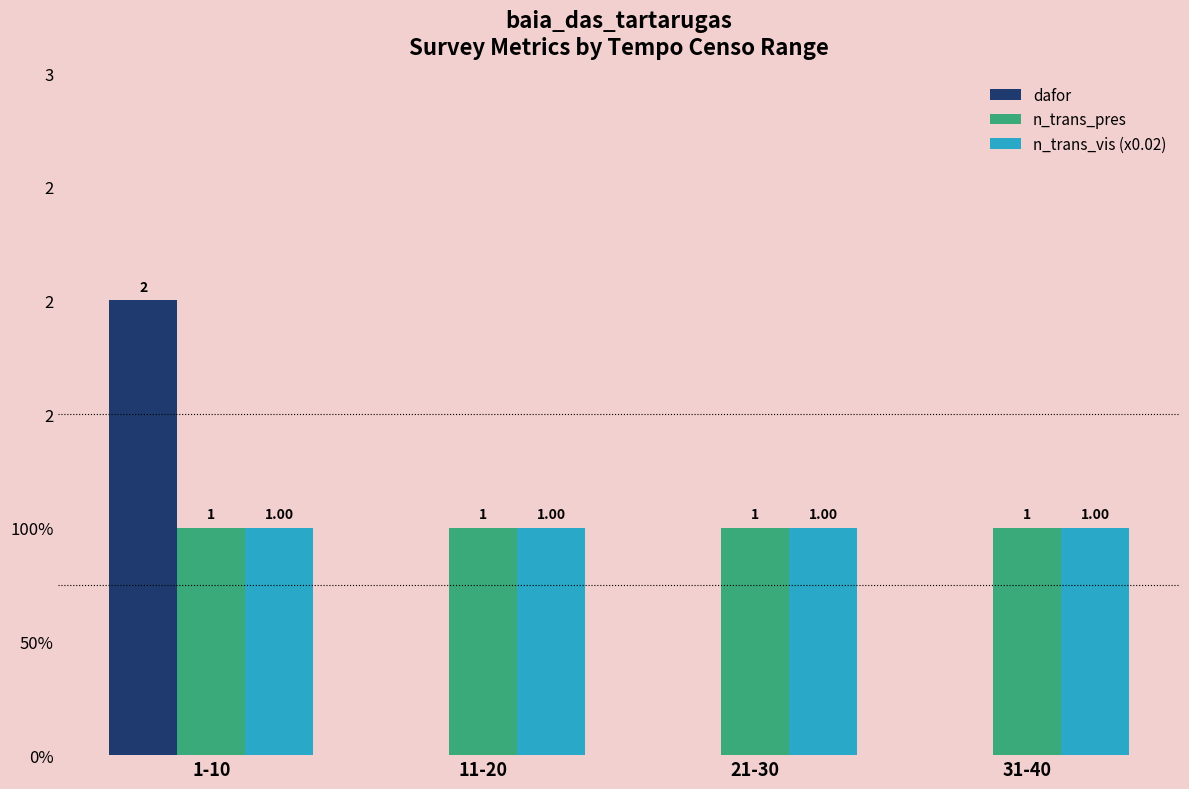

Which series has the widest spread of values?

dafor